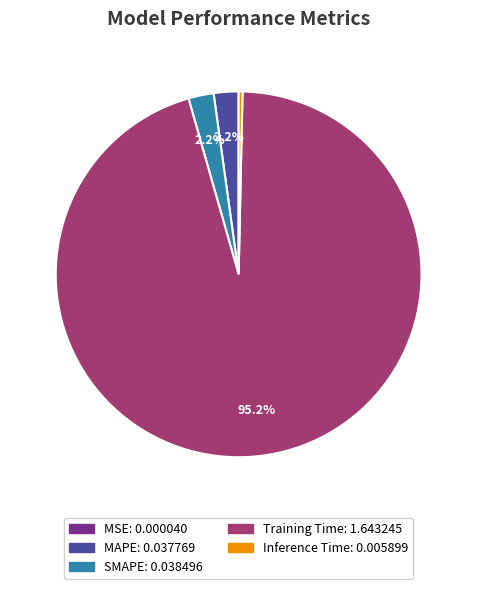

Which category has the biggest portion of the pie?

Training Time